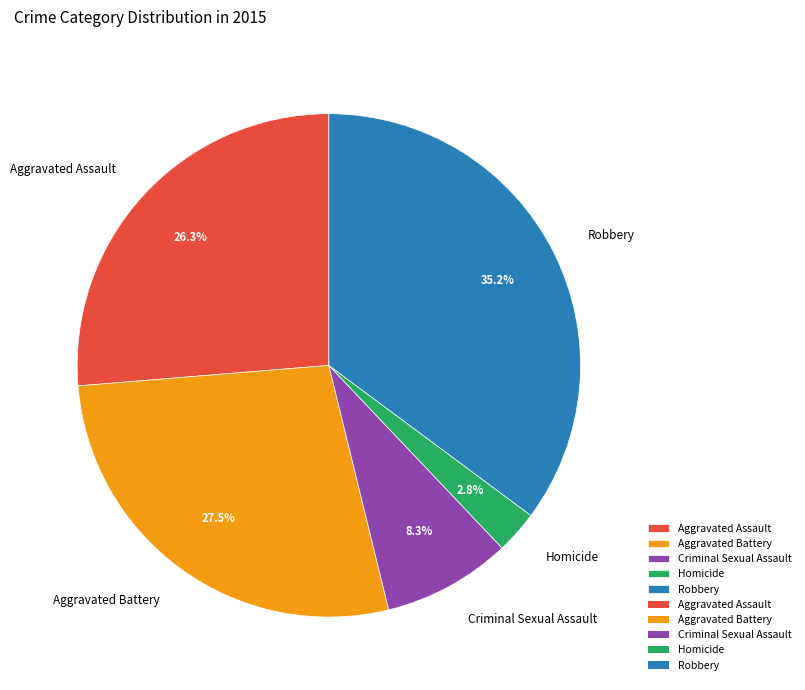

To the nearest percent, what is the average slice percentage?

20%